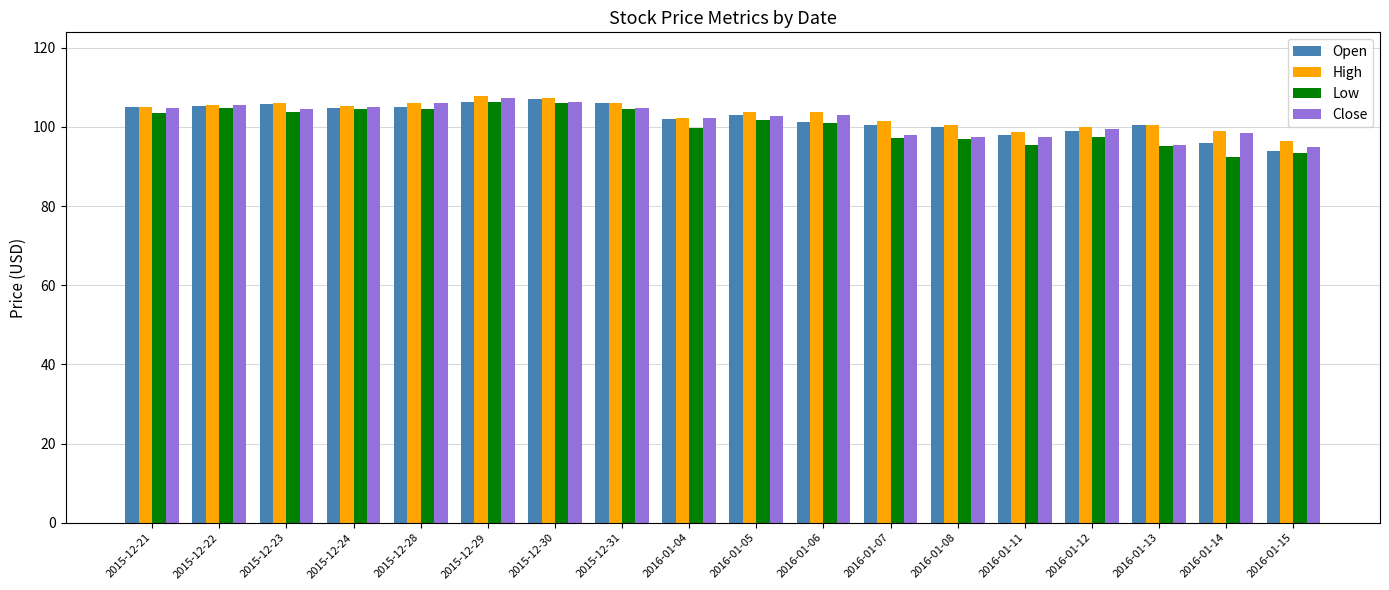

Which category has the lowest value in the Open series?

2016-01-15